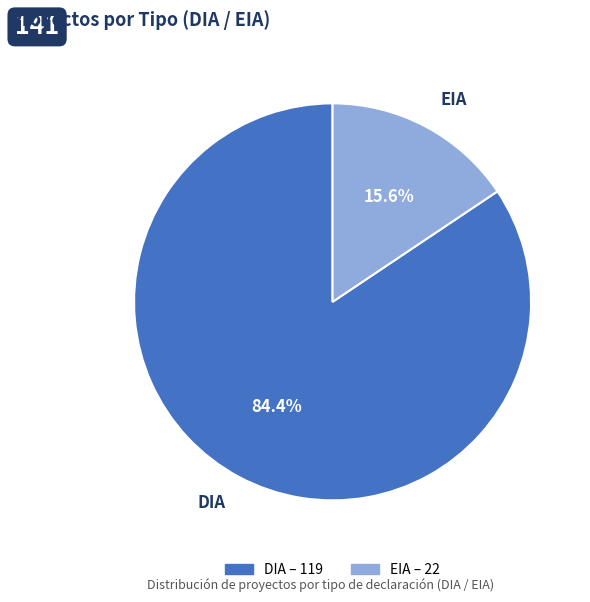

To the nearest percent, what is the average slice percentage?

50%